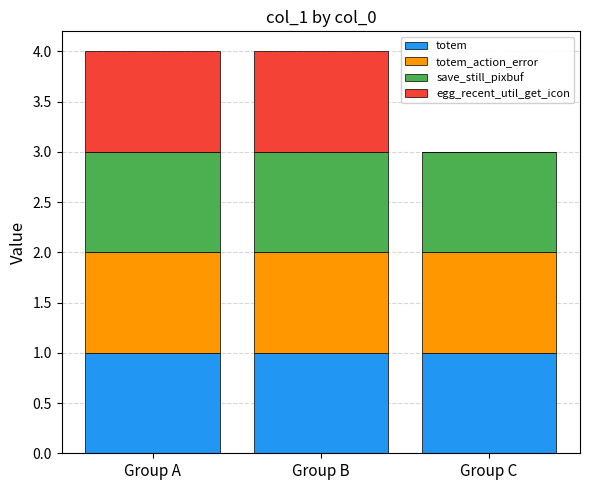

What is the total value across all series at Group C?

3